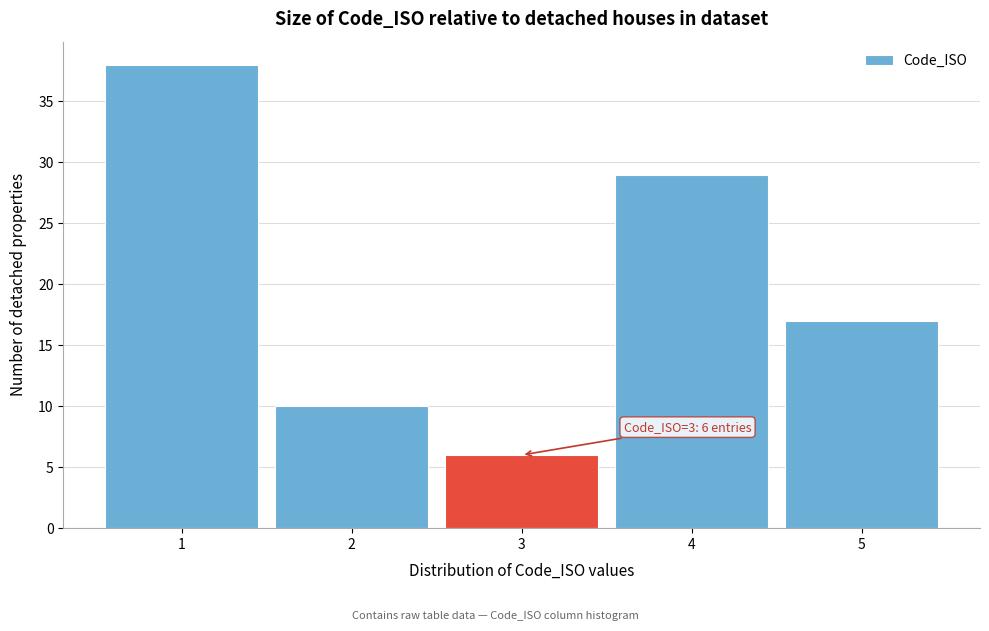

Over which range of the x-axis is the bar tallest?

0.5 to 1.5